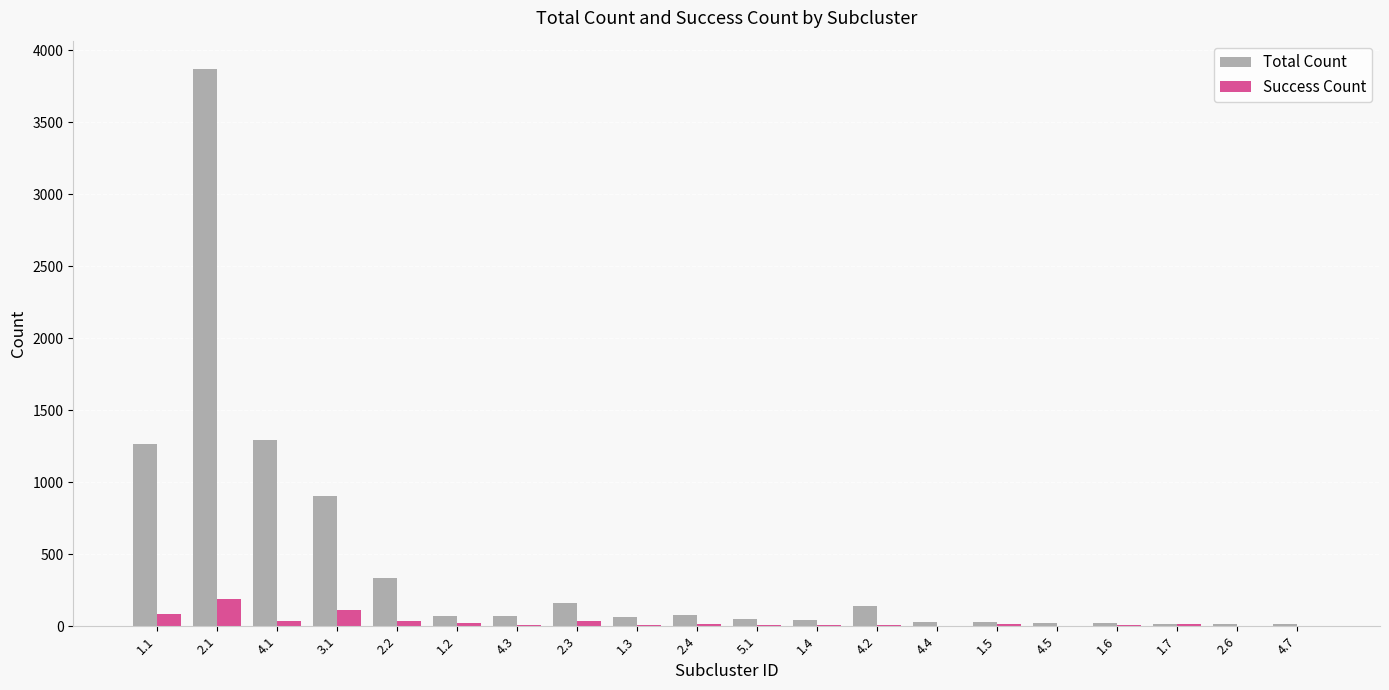

What is the sum of all Success Count values?

624